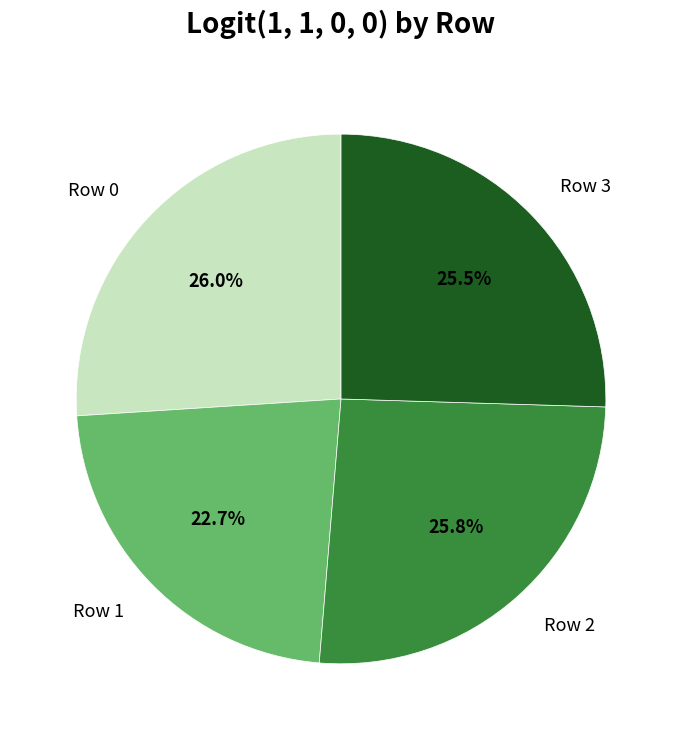

The Row 1 slice represents 10% of the pie. True or false?

False